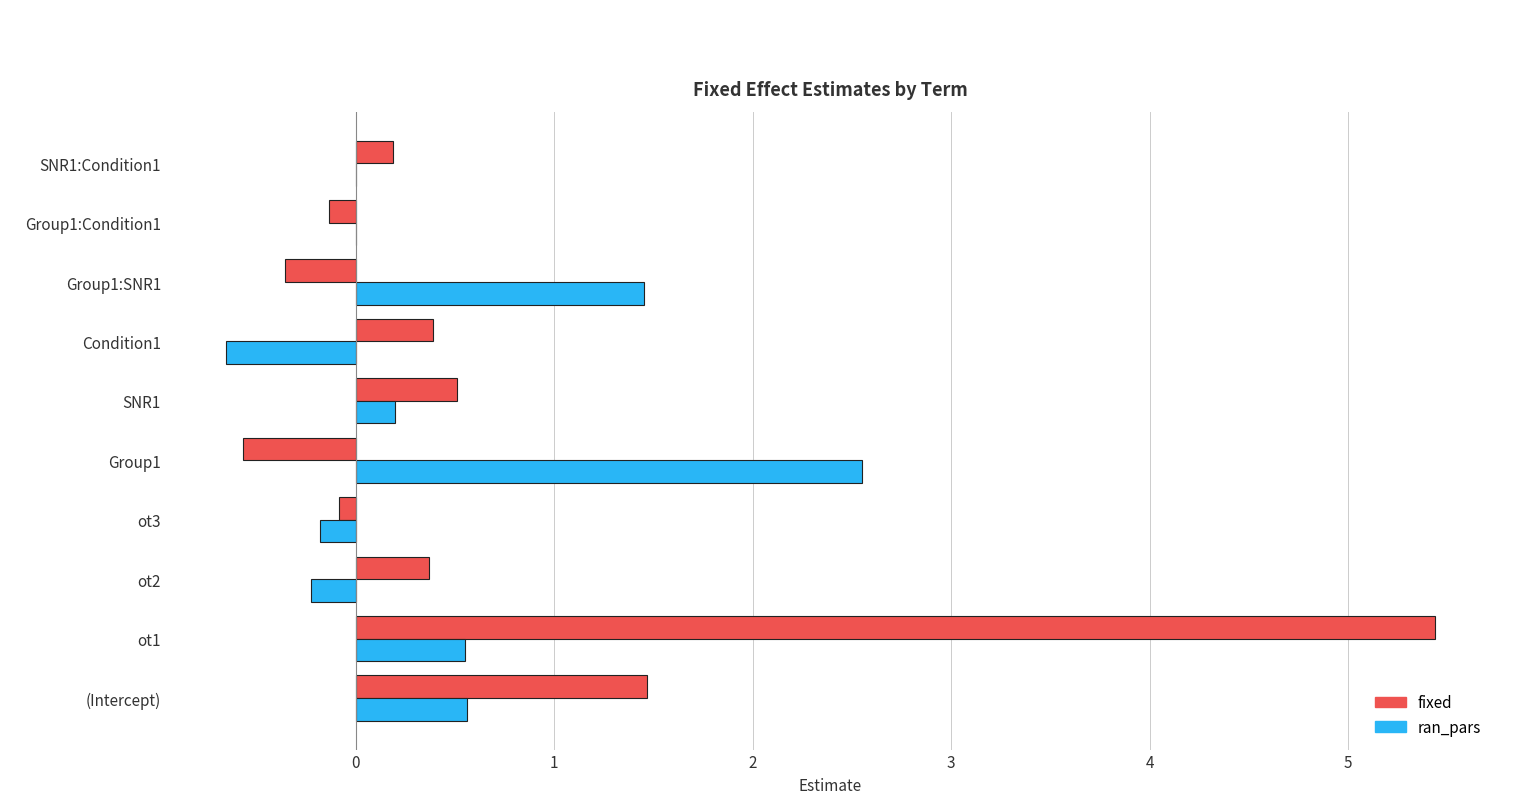

Where is fixed nearest to the value 2?

(Intercept)